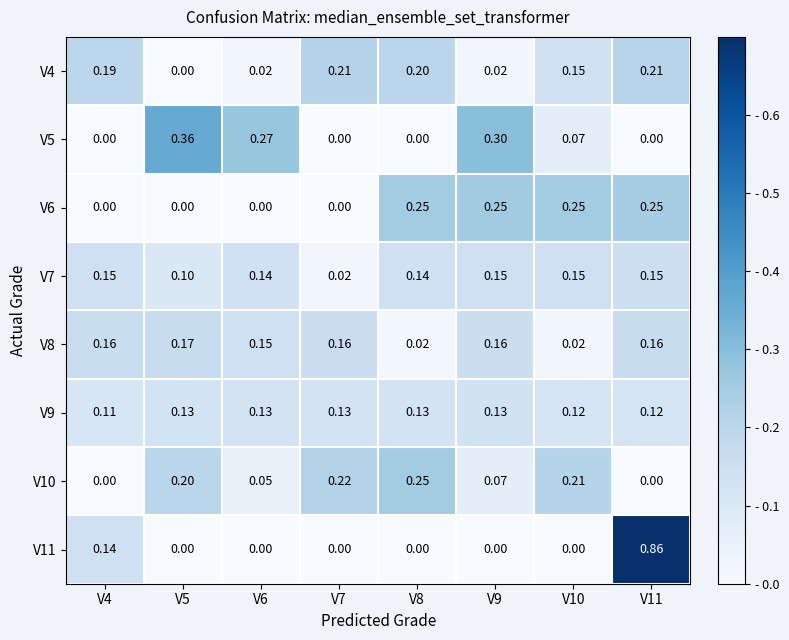

At which category is the sum across all series the highest?

V11